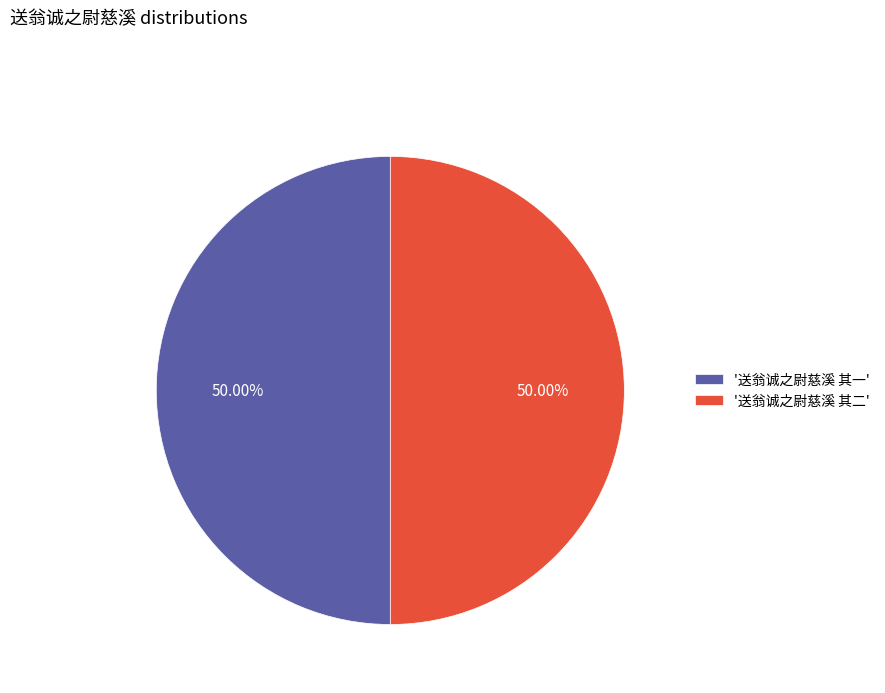

What is the ratio of the value at '送翁诚之尉慈溪 其二' to the value at '送翁诚之尉慈溪 其一'?

1.0